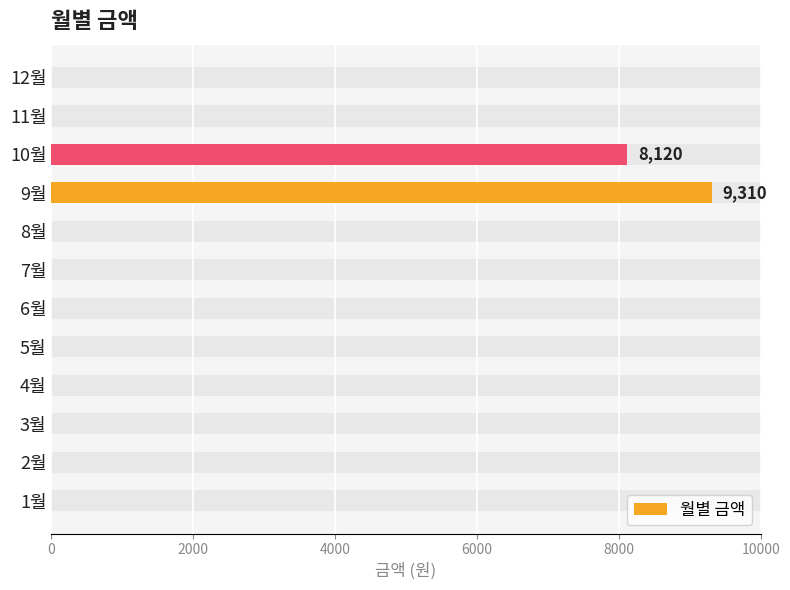

Count the number of data series in this chart.

1